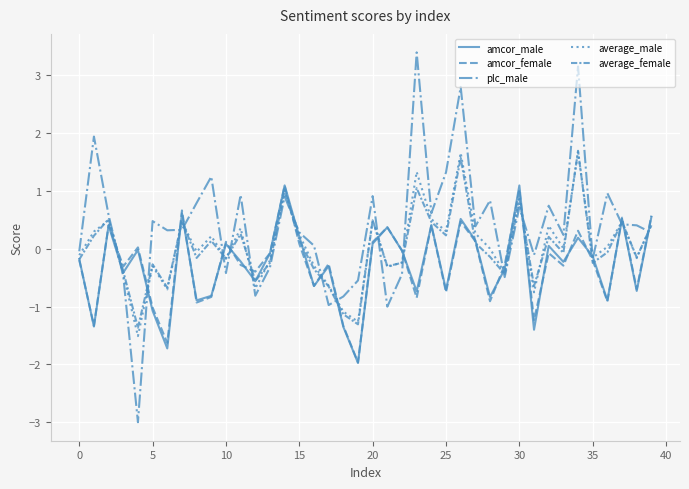

Is this an area chart (filled region under the line)?

No